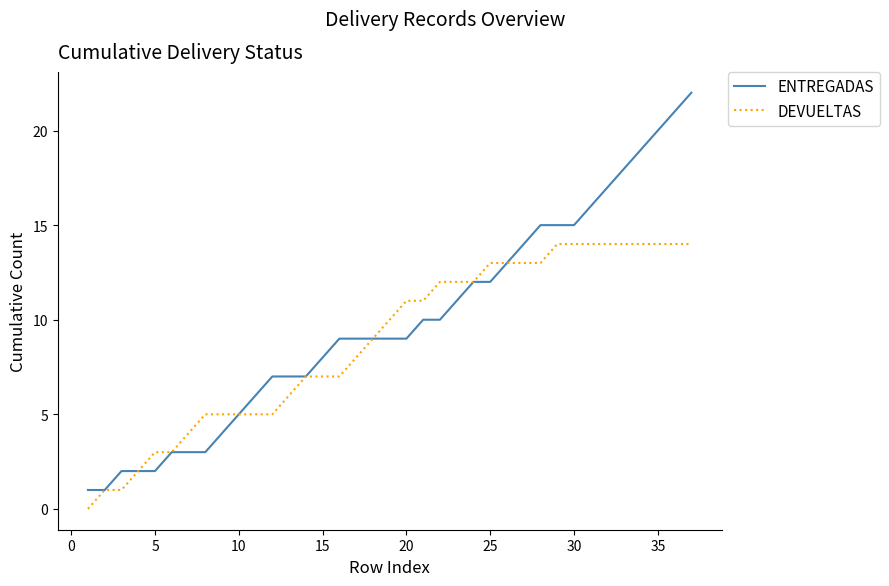

Which series has the largest range (max minus min)?

ENTREGADAS